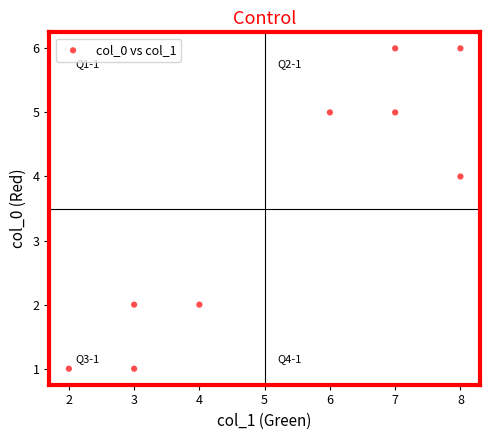

What is the range of Y values (max minus min)?

5